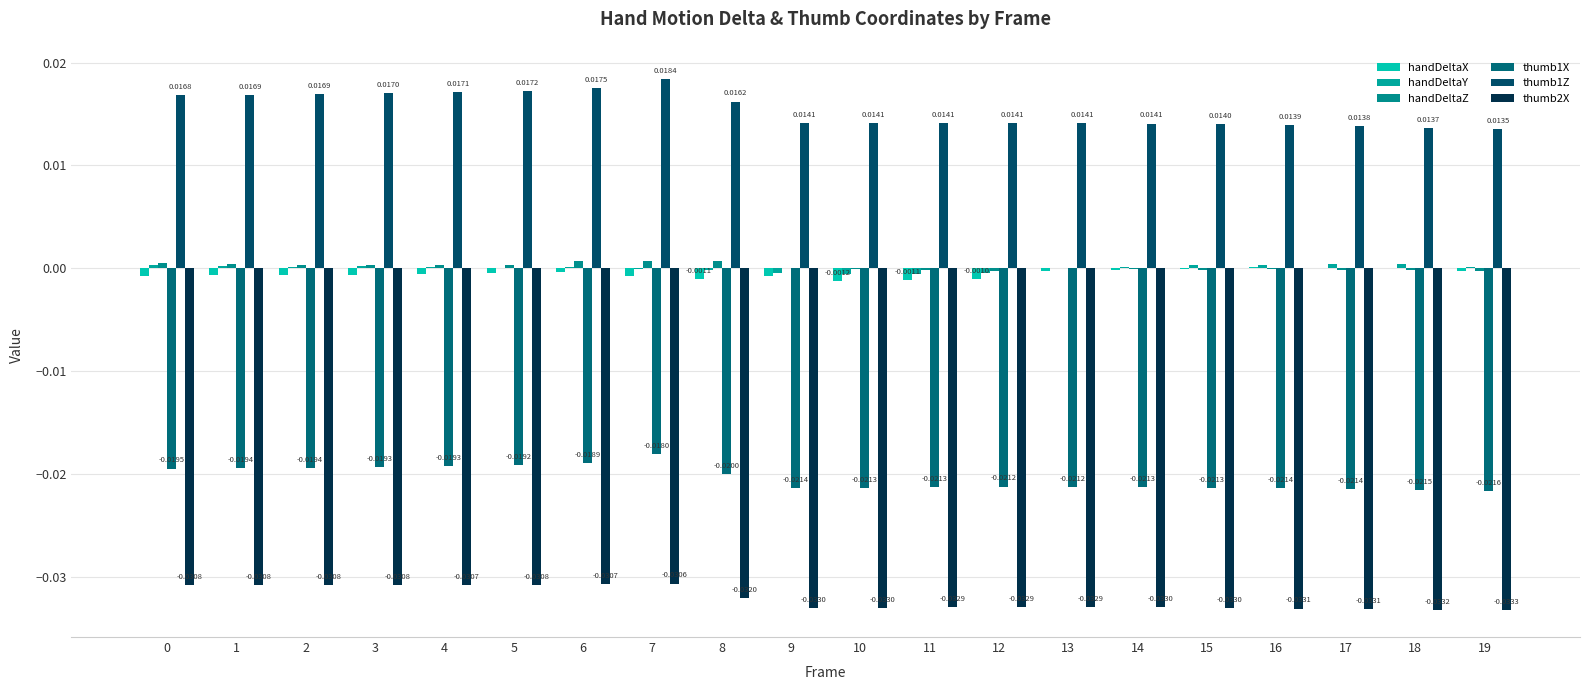

Are the bars grouped side by side (vs. stacked)?

Yes